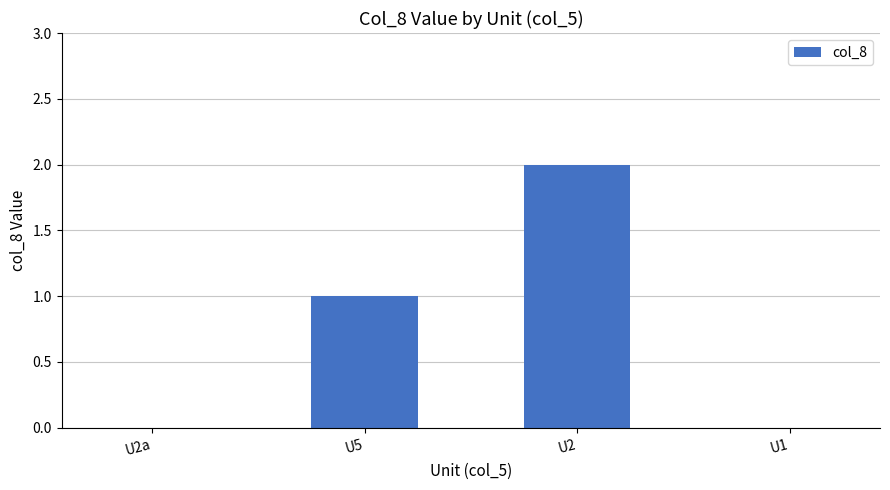

What is the average value?

1